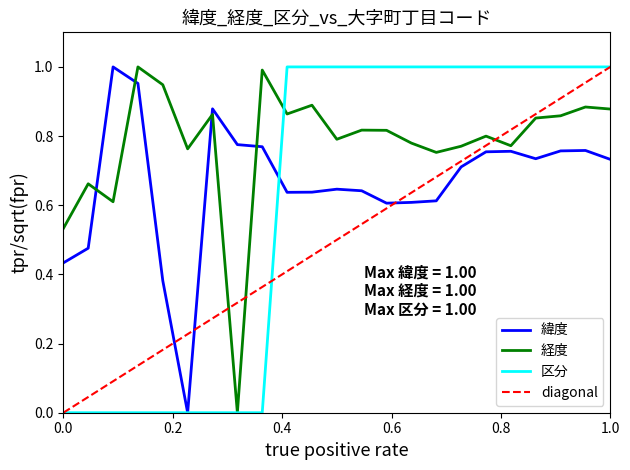

List the series in order of their overall mean, lowest first.

diagonal, 区分, 緯度, 経度